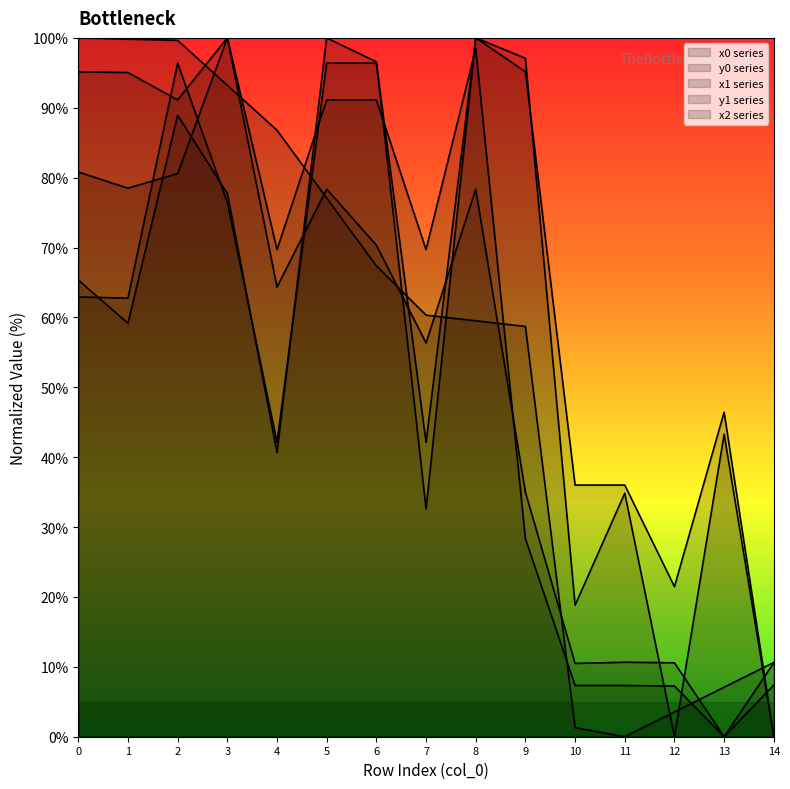

Read the y1 value at 0.

65.3